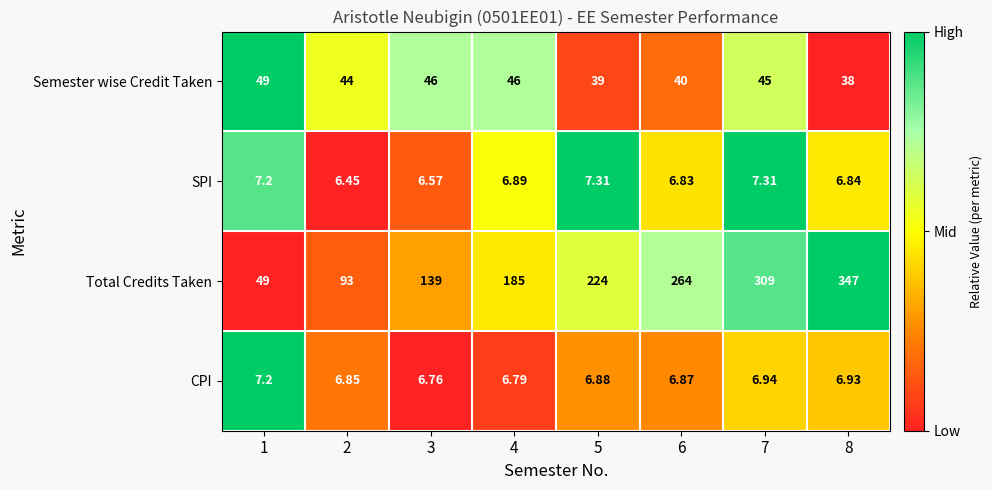

Which series has the largest total across all categories?

Total Credits Taken